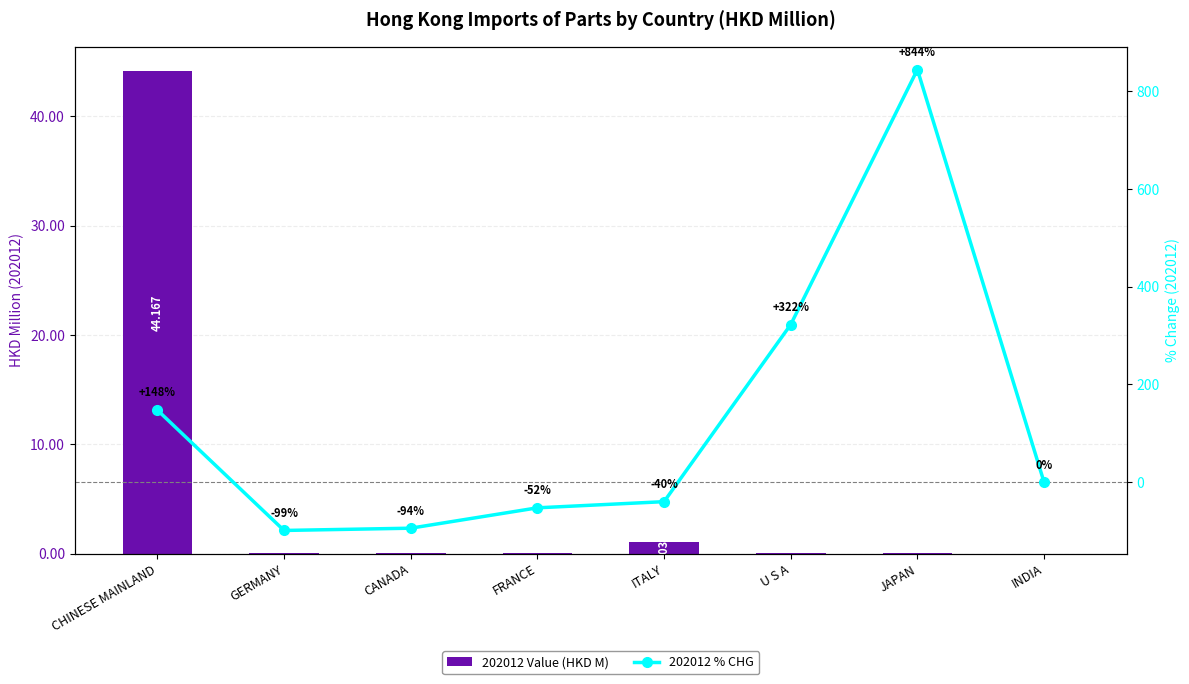

Rank the series by their average value, from highest to lowest.

202012 % CHG, 202012 Value (HKD M)